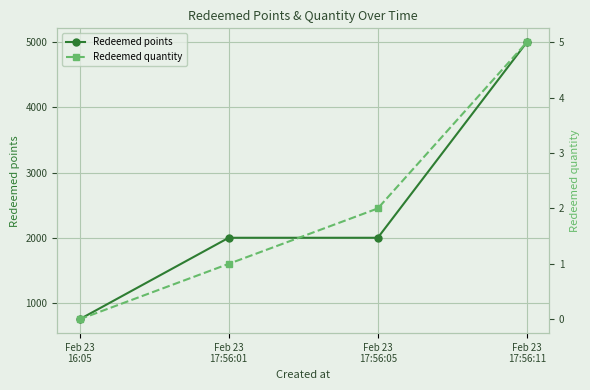

Rank the series by their maximum value, from lowest to highest.

Redeemed quantity, Redeemed points